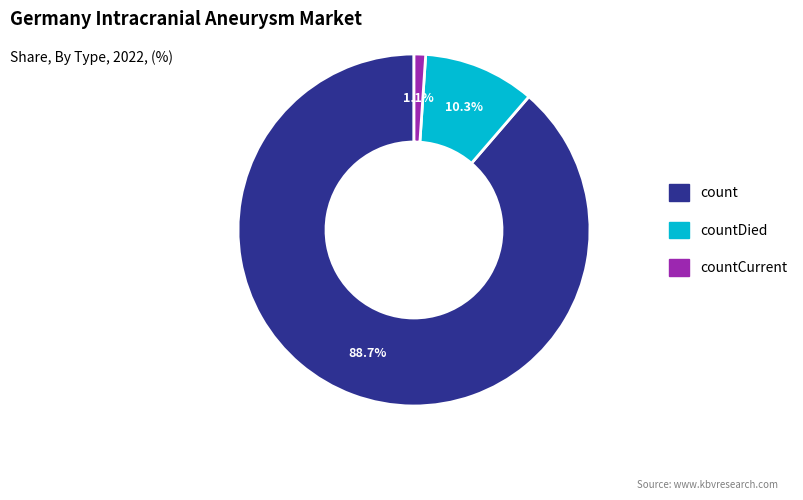

Does any single category account for the majority?

Yes